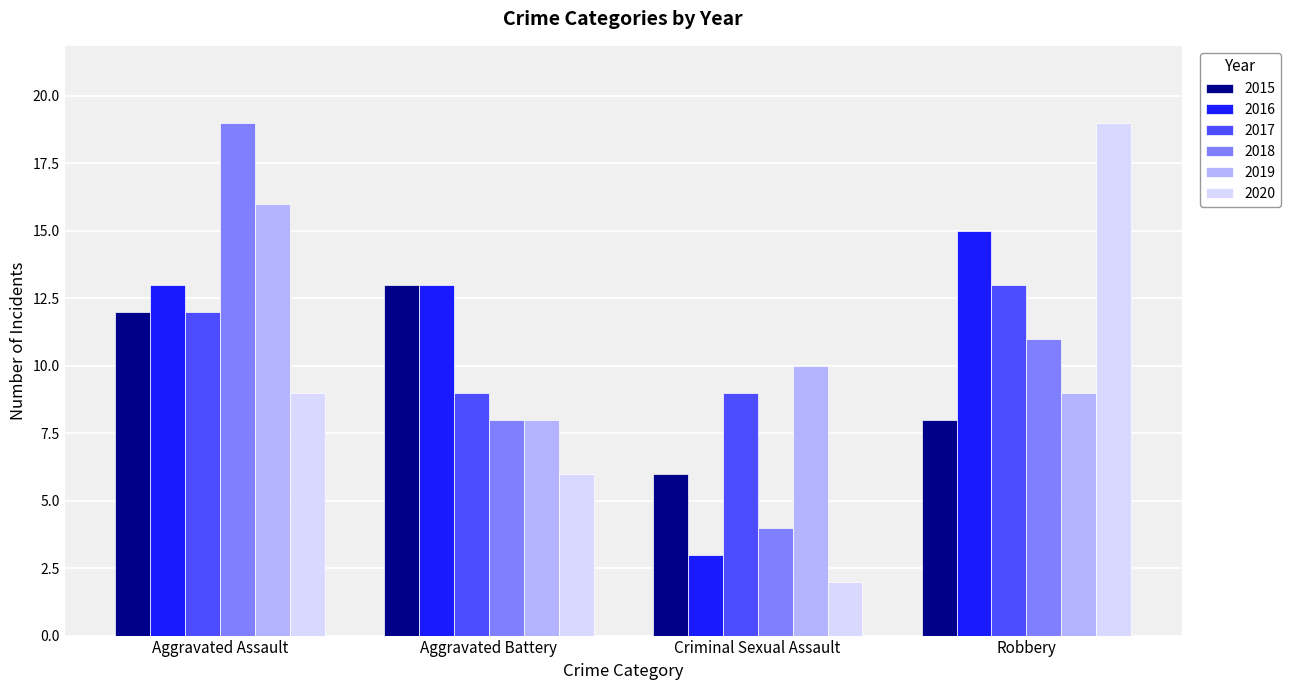

What position from the left is Robbery?

4